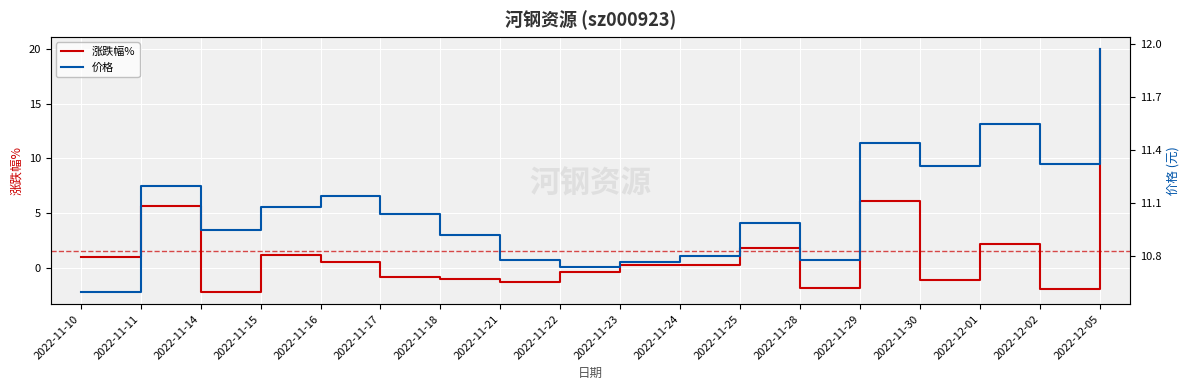

At which category does 涨跌幅% reach its first local valley?

2022-11-14